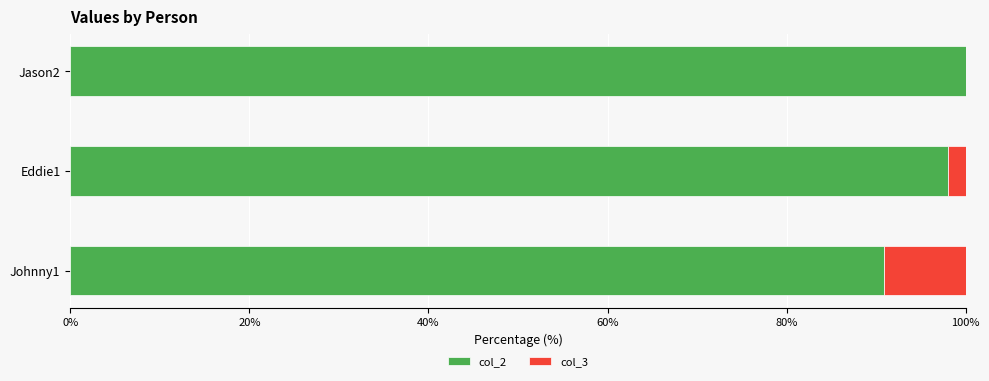

How many distinct data groups are displayed?

2